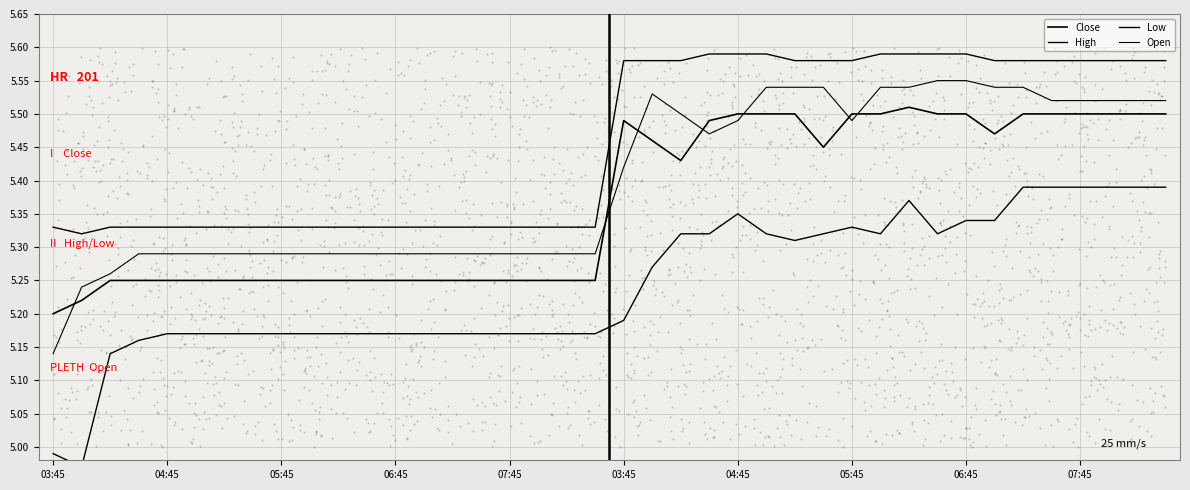

What are all the series names shown in the legend?

Close, High, Low, Open